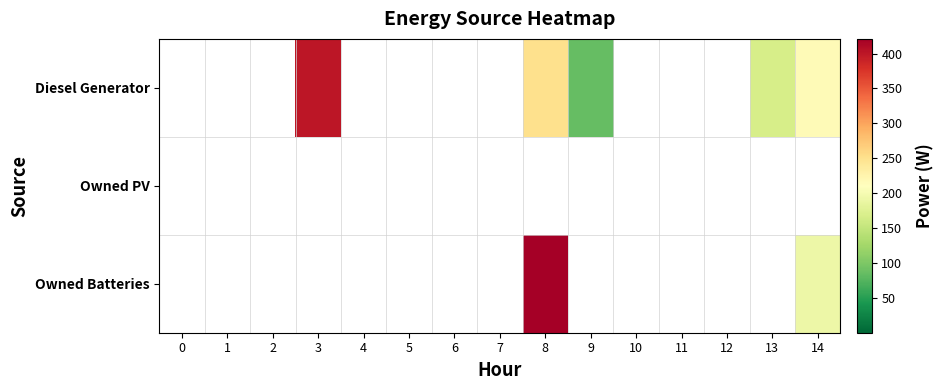

Reading left to right, extract all data points from this chart.

Diesel Generator: 0=0.0	1=0.0	2=0.0	3=400.0	4=0.0	5=0.0	6=0.0	7=0.0	8=251.0	9=84.0	10=0.0	11=0.0	12=0.0	13=167.0	14=217.0
Owned PV: 0=0.0	1=0.0	2=0.0	3=0.0	4=0.0	5=0.0	6=0.0	7=0.0	8=0.0	9=0.0	10=0.0	11=0.0	12=0.0	13=0.0	14=0.0
Owned Batteries: 0=0.0	1=0.0	2=0.0	3=0.0	4=0.0	5=0.0	6=0.0	7=0.0	8=421.0	9=0.0	10=0.0	11=0.0	12=0.0	13=0.0	14=191.0